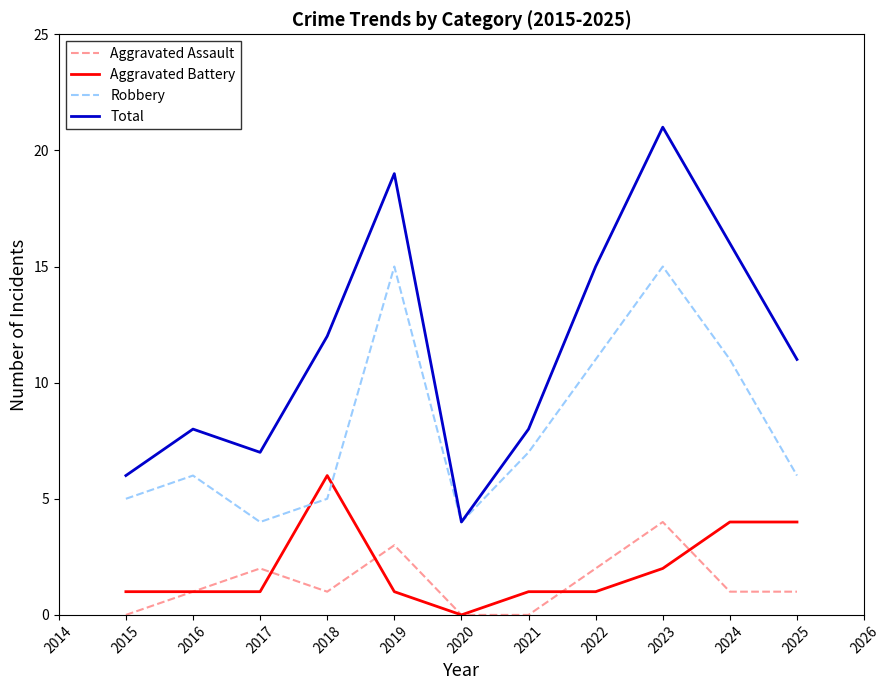

Is it true that Robbery equals 6 at 2025?

True